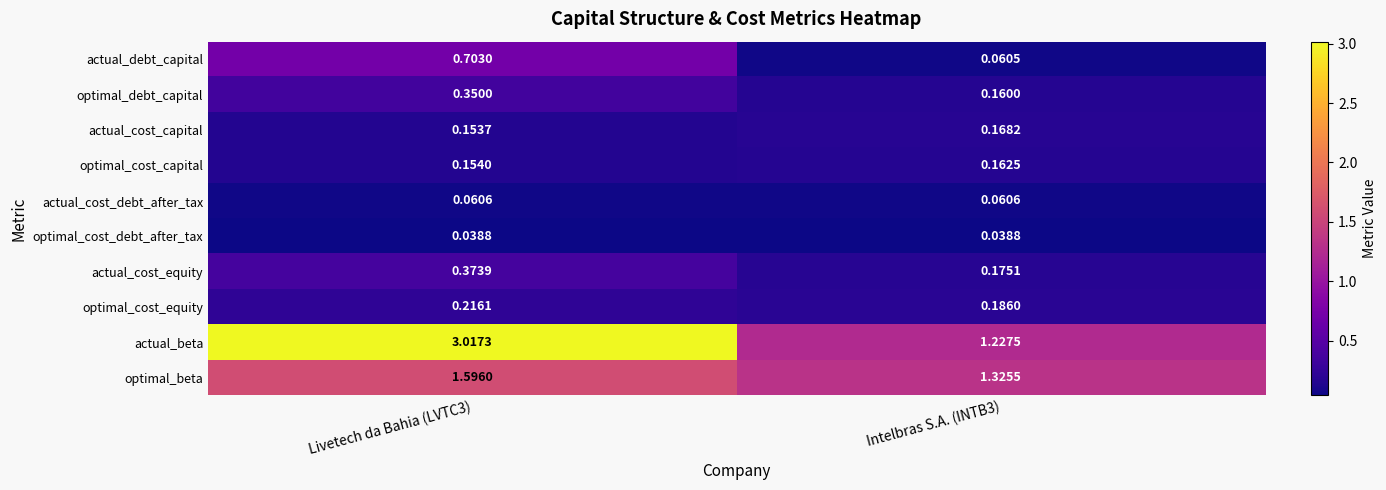

Which series has the largest total across all categories?

actual_beta